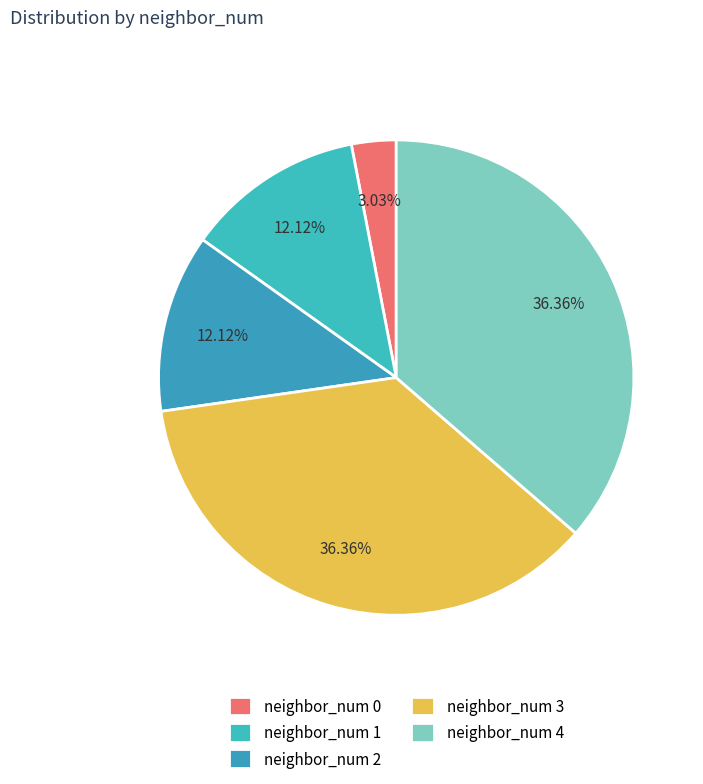

How many segments does this pie chart have?

5